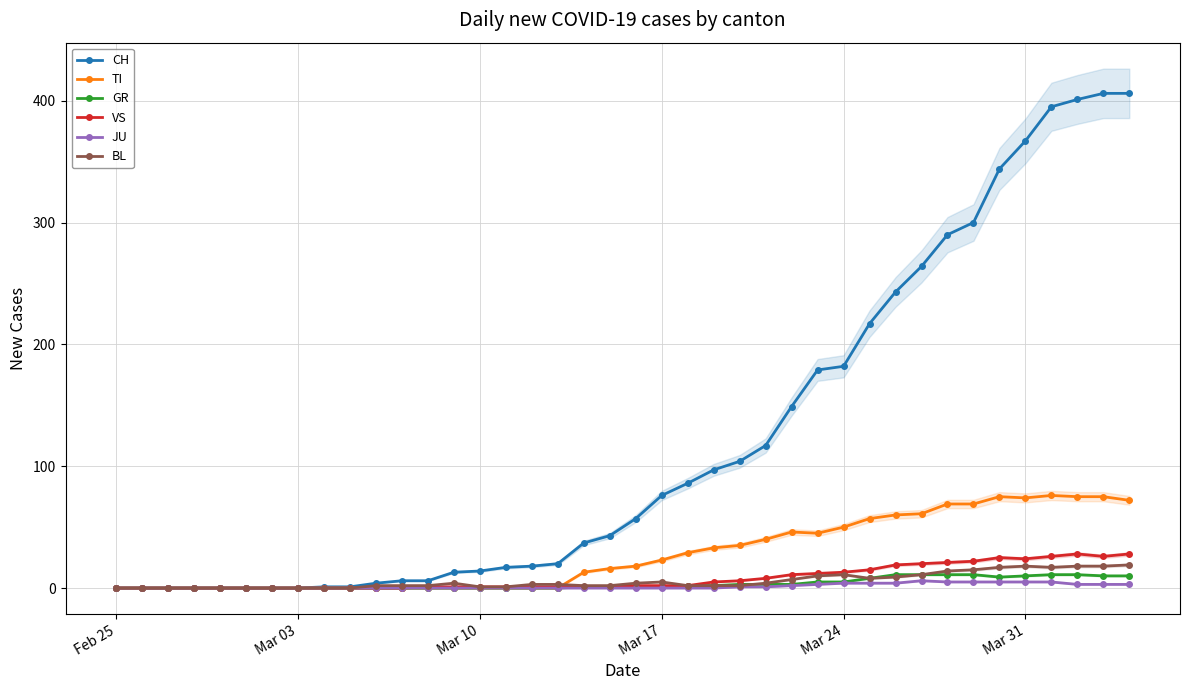

Is it true that TI equals 90 at Mar 24?

False